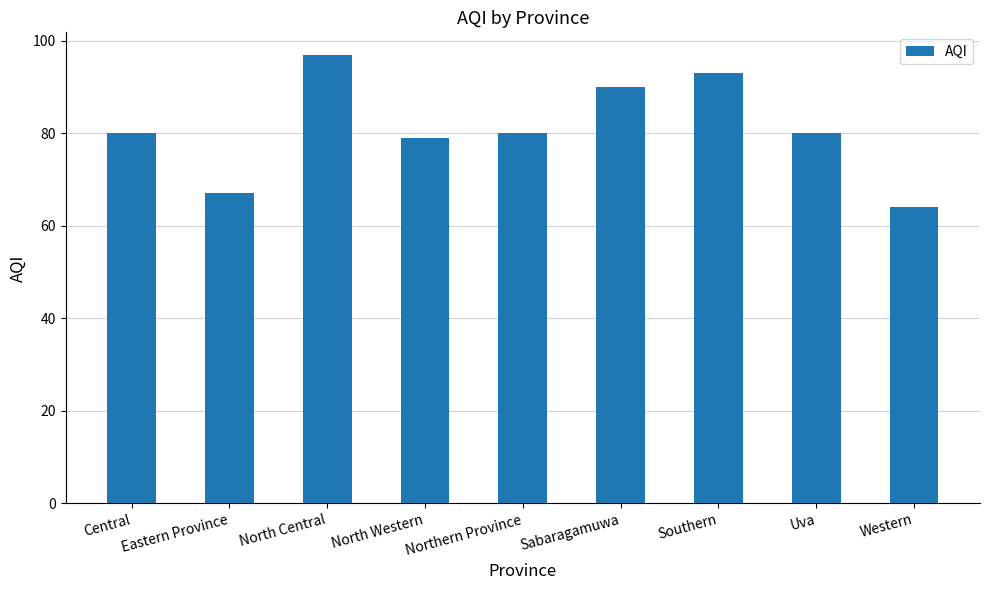

The chart shows a value of 67 at Eastern Province. True or false?

True